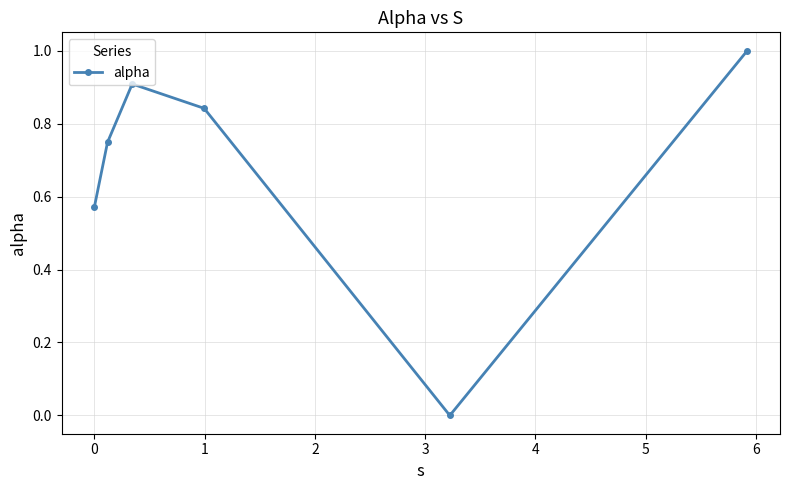

True or false: there are more than 2 points higher than both neighbors.

False